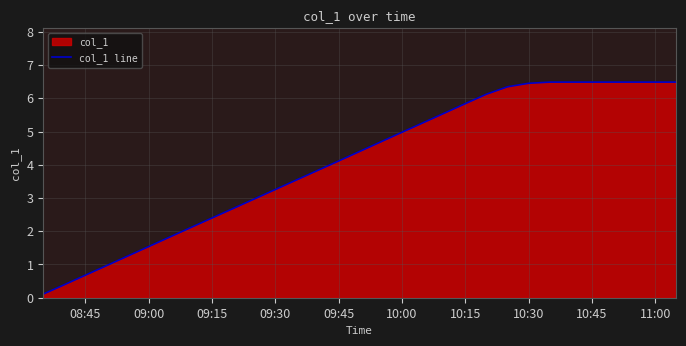

How many values exceed 4?

17